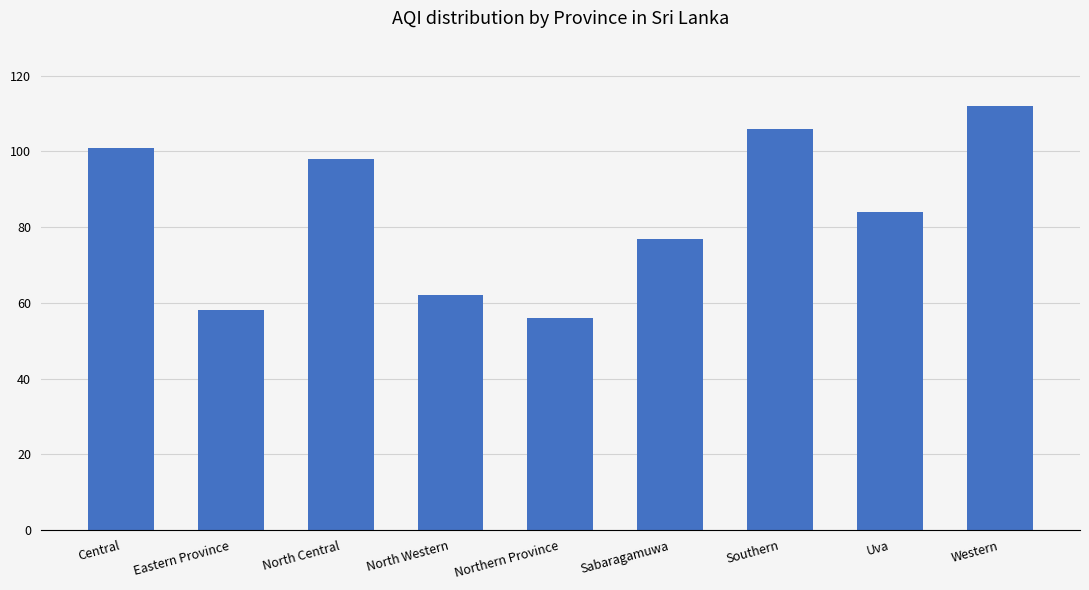

What is the change in value from Central to North Central?

-3